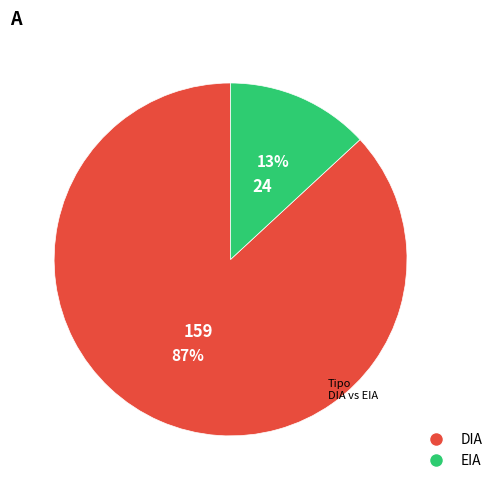

Rank the categories by value from lowest to highest.

EIA, DIA